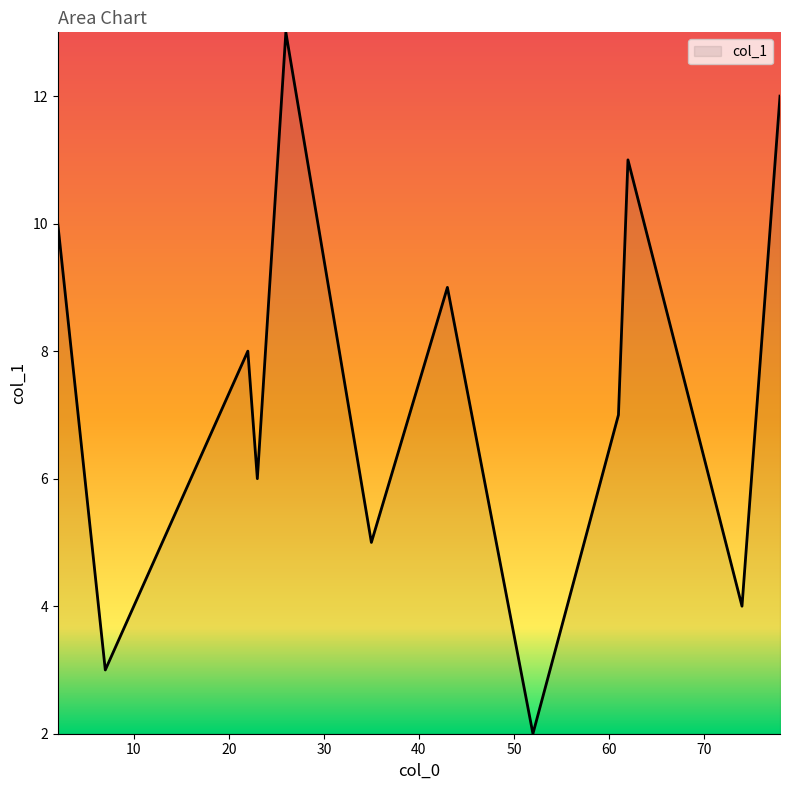

What is the maximum value shown in the chart?

13